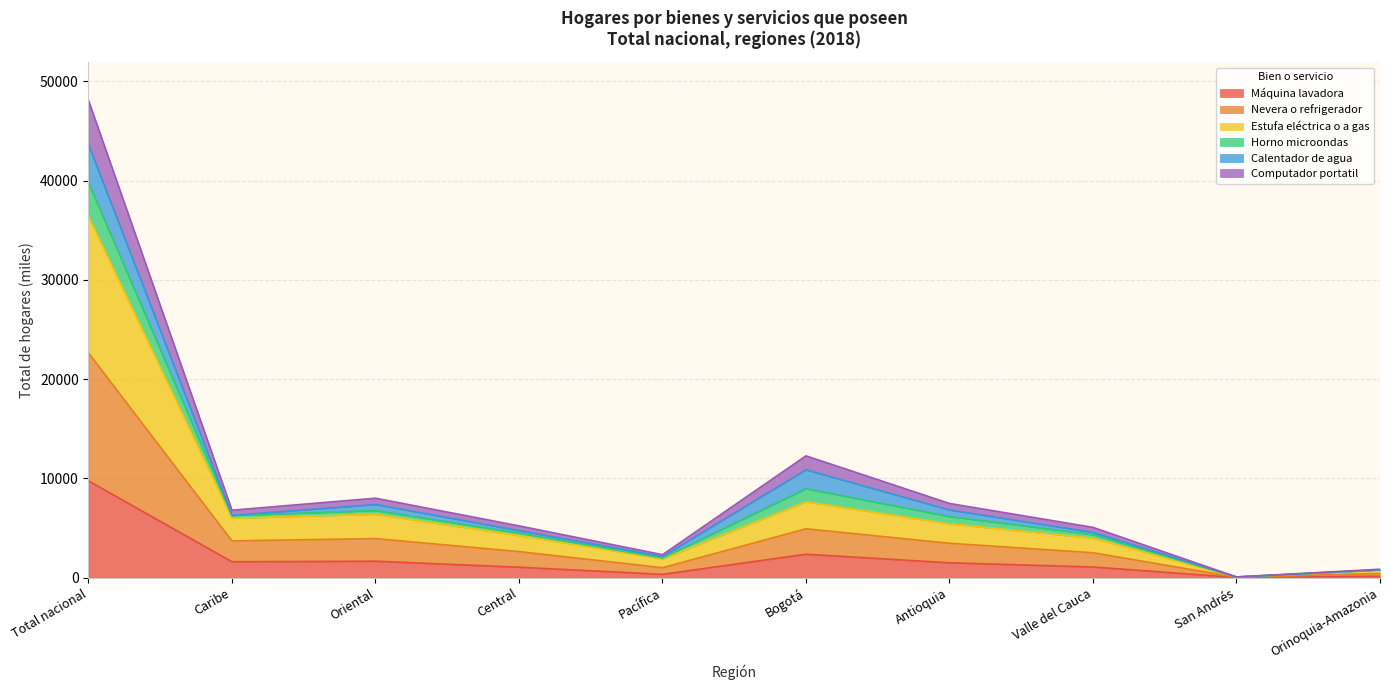

What is the approximate value of Máquina lavadora at Bogotá?

2363